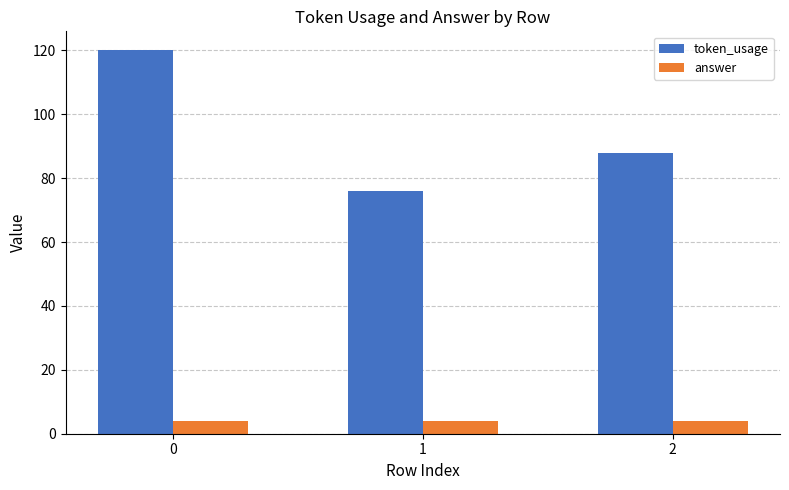

What is the sum of all token_usage values?

284